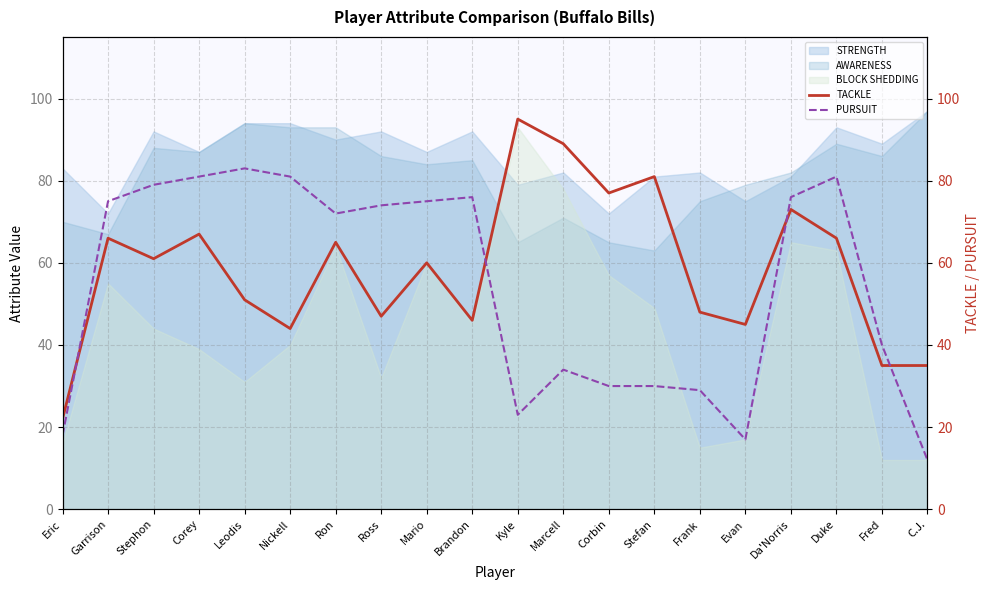

At which label does AWARENESS reach its peak?

C.J.